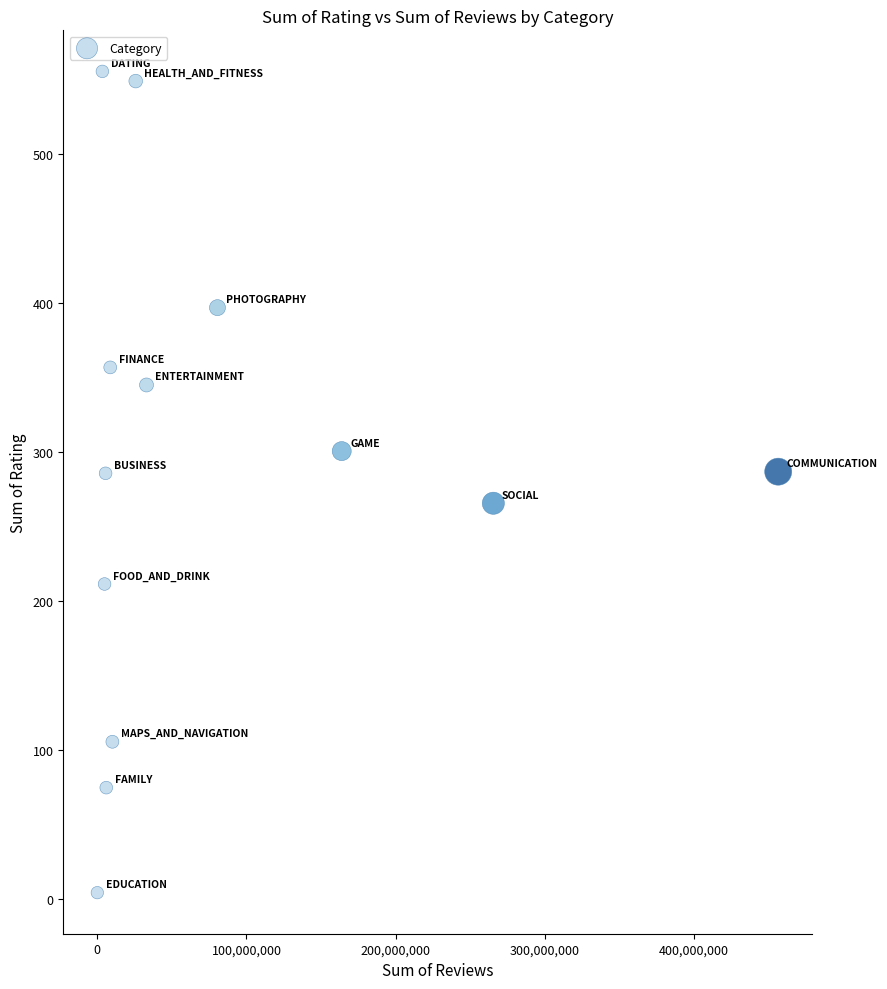

What is the range of Y values (max minus min)?

551.3